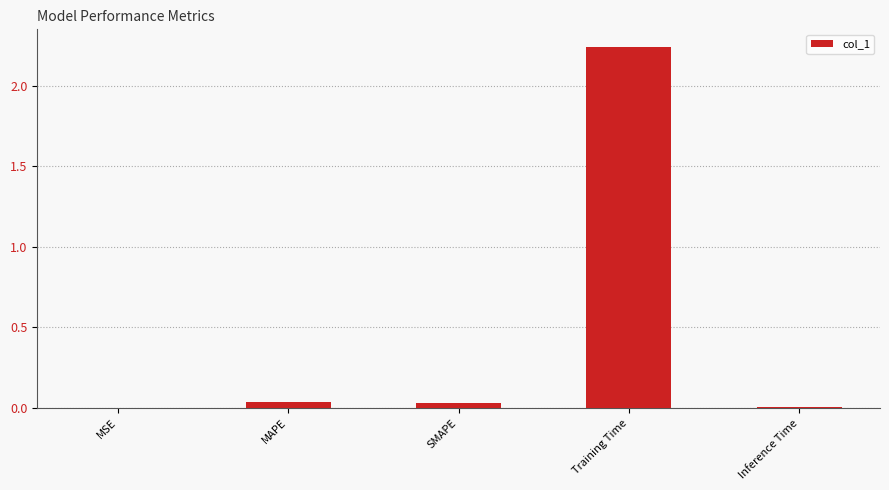

Are the bars horizontal?

No